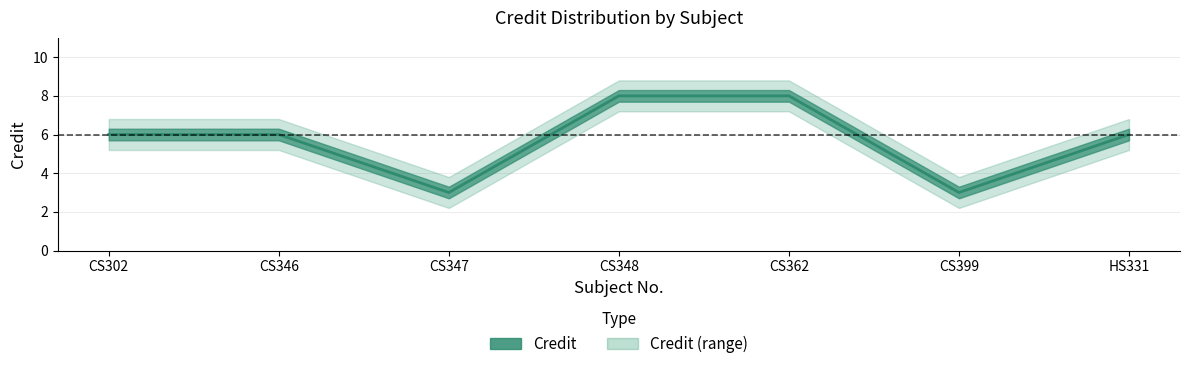

At which category does the chart reach its peak across all series?

CS348